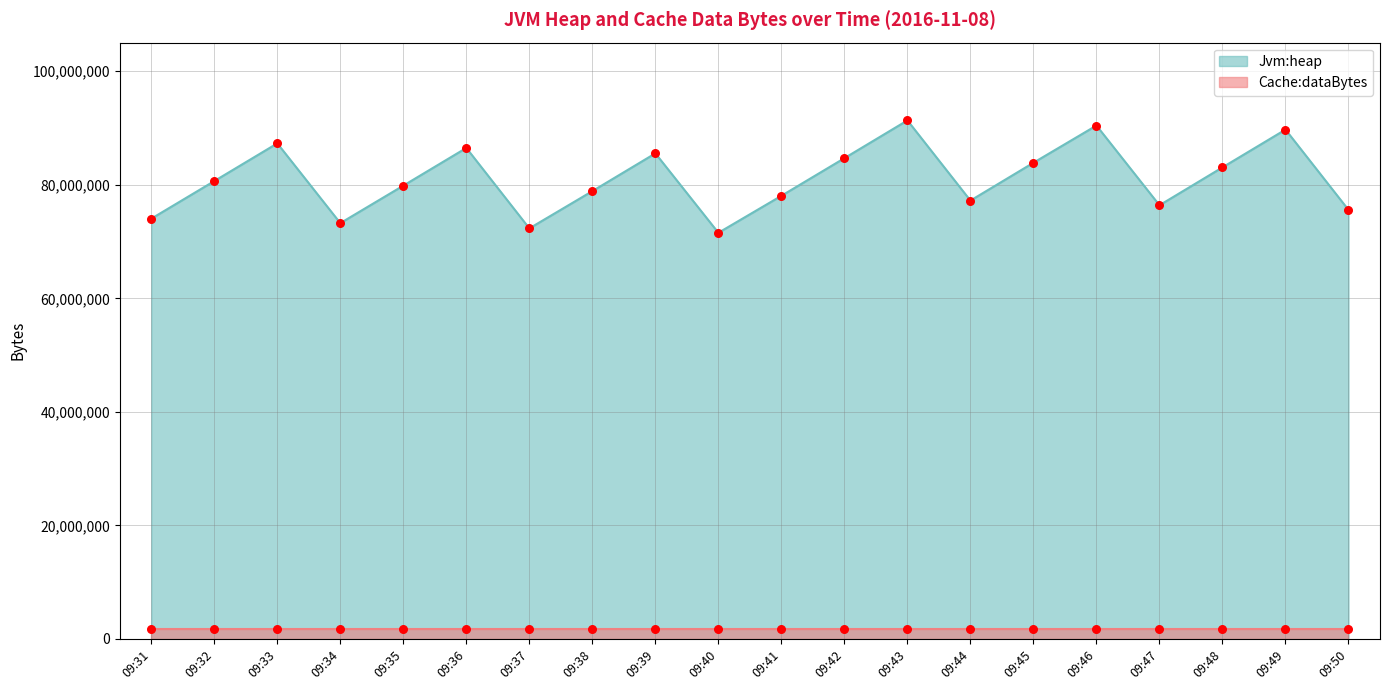

What is the change in value from 09:34 to 09:37?

-925504